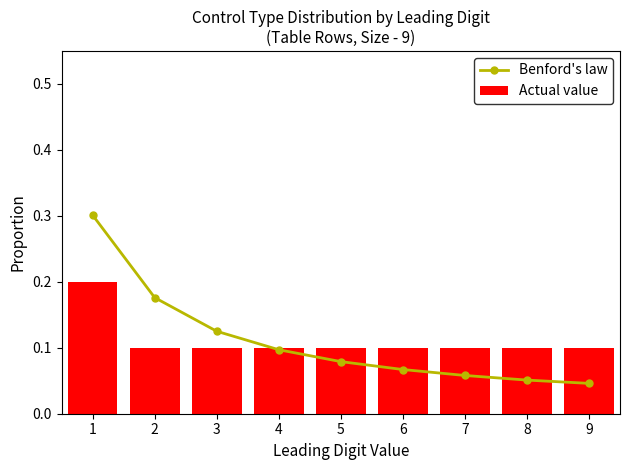

At 1, list the series in order from smallest to largest.

Actual value, Benford's law